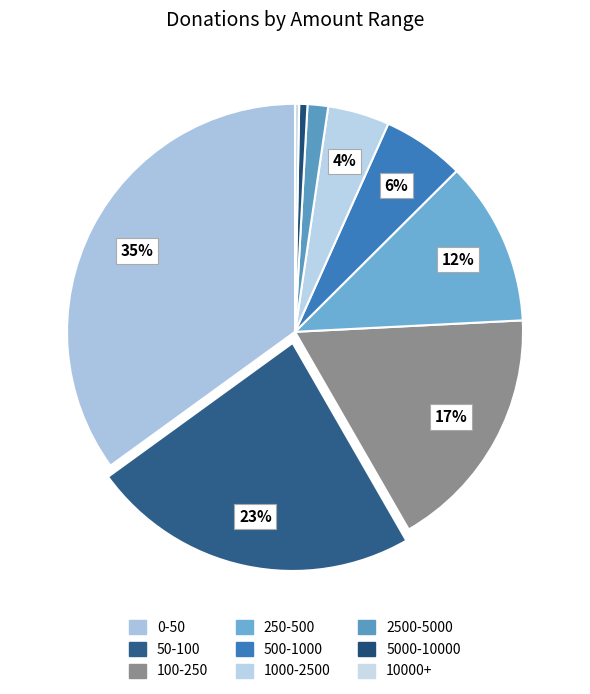

Which slice is the largest?

0-50